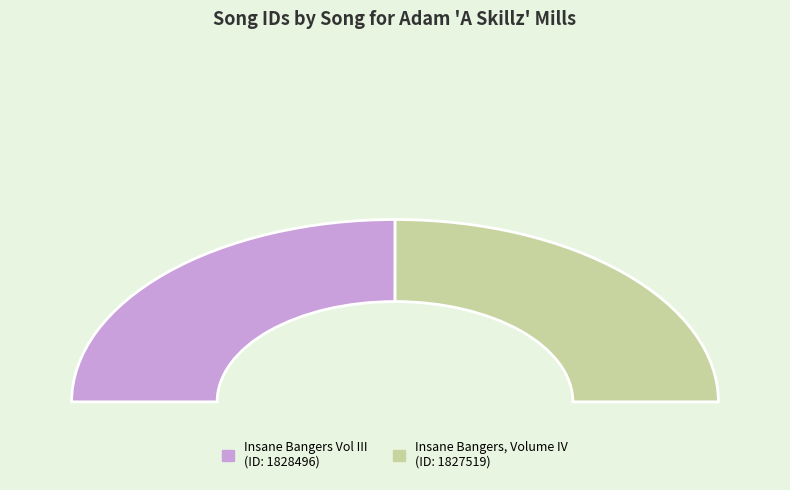

What is the largest slice in the pie chart?

Insane Bangers Vol III